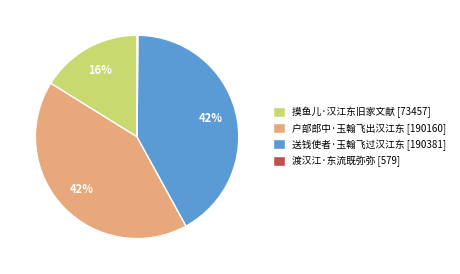

To the nearest percent, what percentage of the pie is 送钱使者·玉翰飞过汉江东 [190381]?

42%